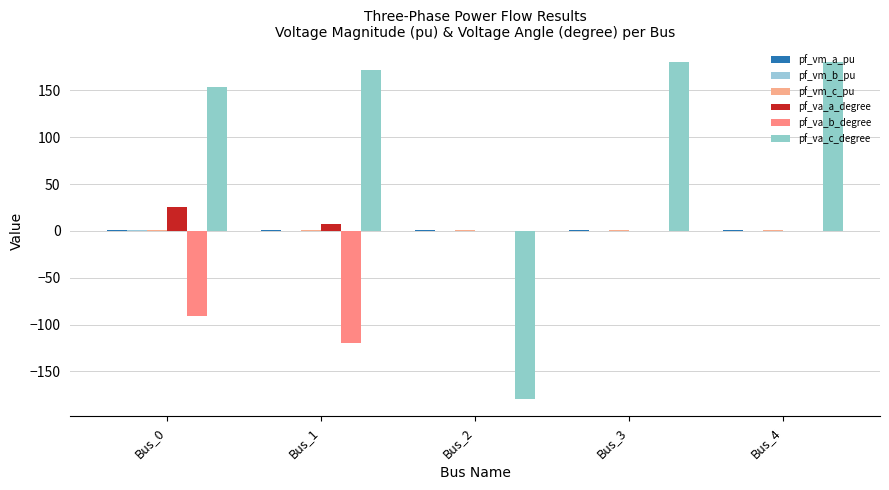

At which category does the chart reach its peak across all series?

Bus_3